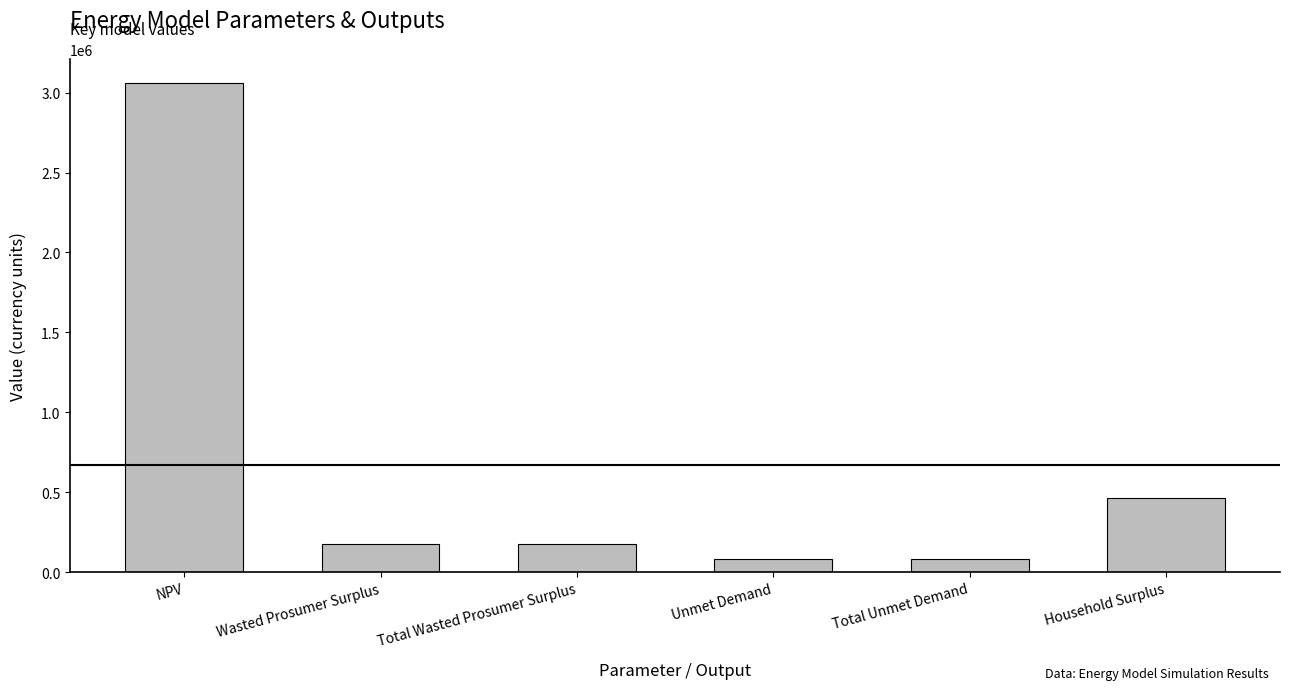

How many bars are there in total?

6